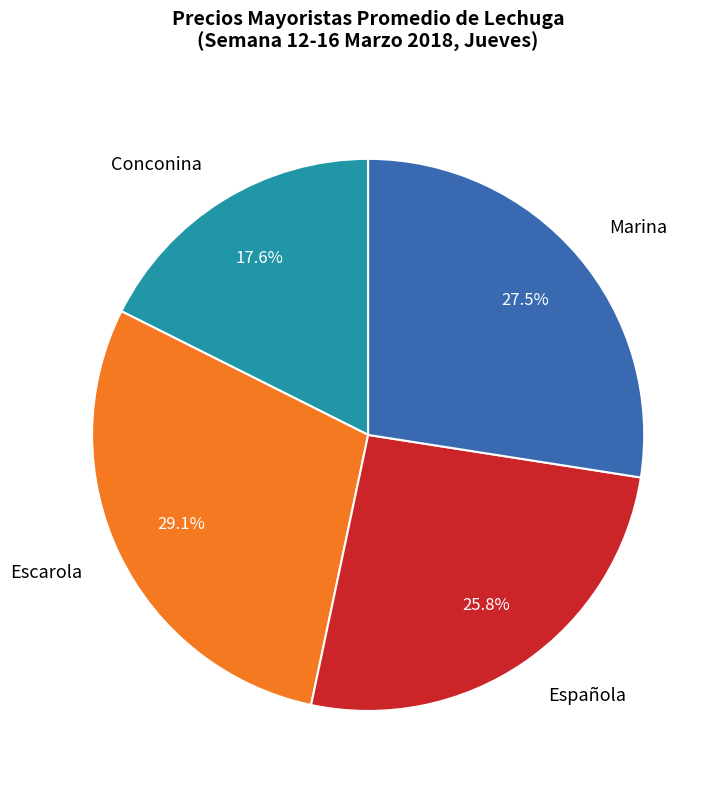

Rank the categories by value from lowest to highest.

Conconina, Española, Marina, Escarola